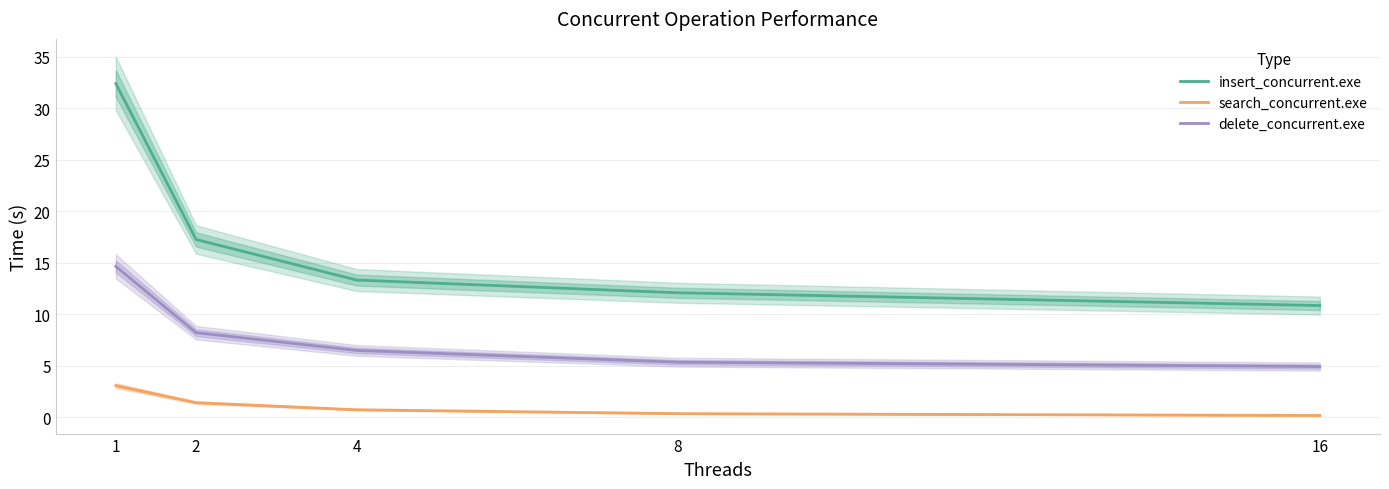

Reading left to right, extract all data points from this chart.

insert_concurrent.exe: 32.4	17.3	13.3	12.1	10.9
search_concurrent.exe: 3.1	1.4	0.7	0.4	0.2
delete_concurrent.exe: 14.7	8.2	6.5	5.4	4.9